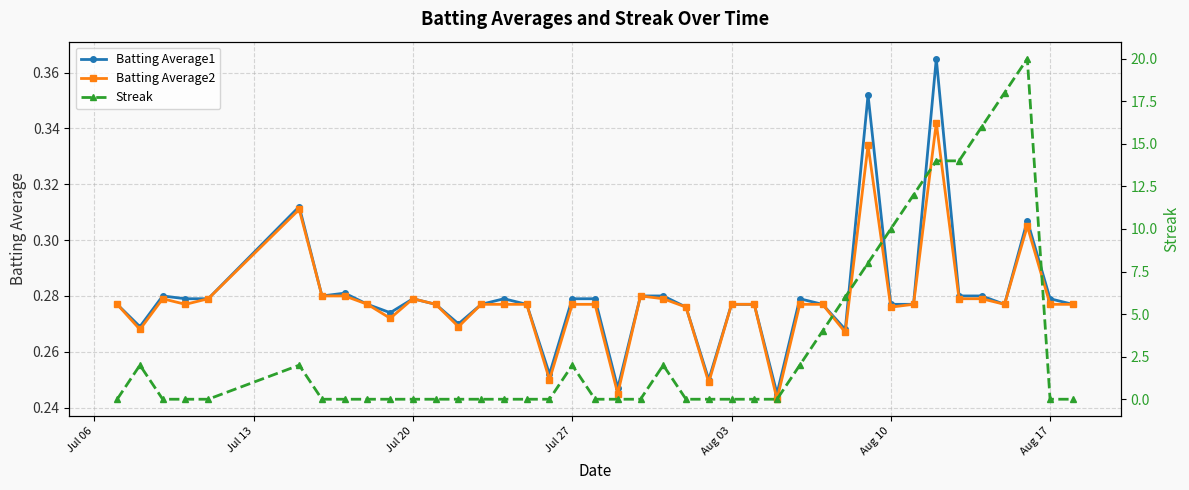

True or false: Batting Average2 has more than 2 points higher than both neighbors.

True